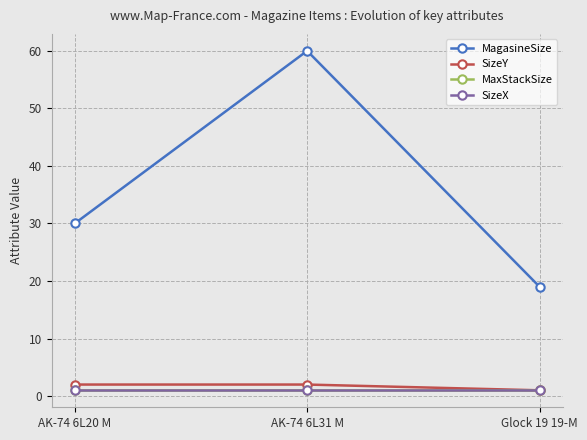

Reading left to right, what are all the values shown in this chart?

MagasineSize: 30	60	19
SizeY: 2	2	1
MaxStackSize: 1	1	1
SizeX: 1	1	1